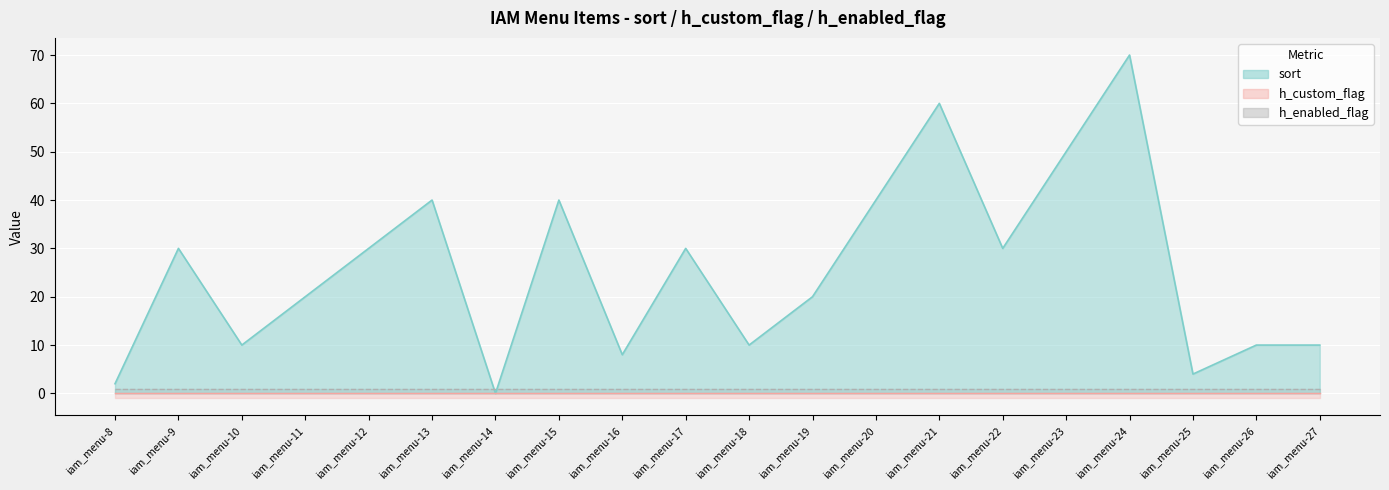

Where is h_custom_flag nearest to the value 0?

iam_menu-8